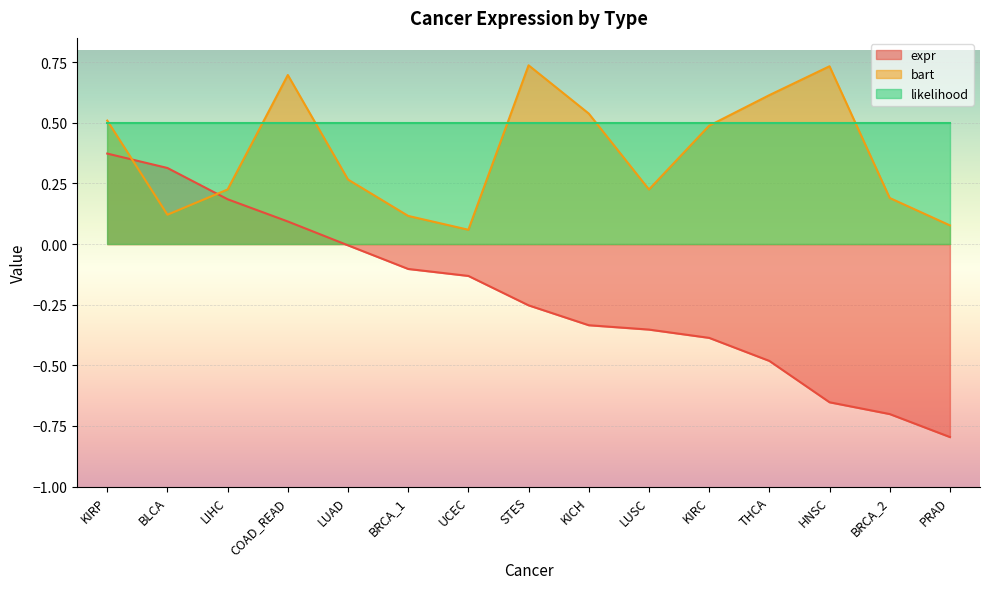

Which series changed the most between UCEC and HNSC?

bart